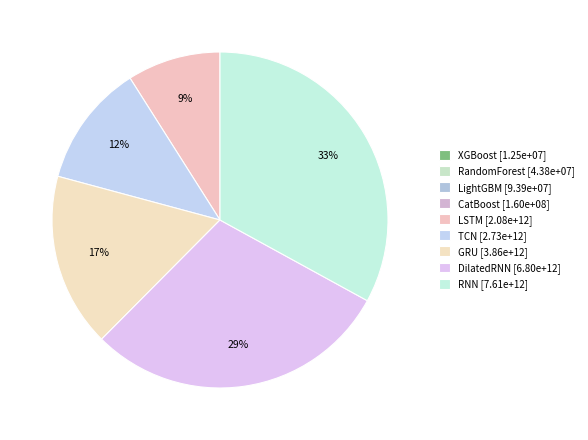

How many slices are in this pie chart?

9